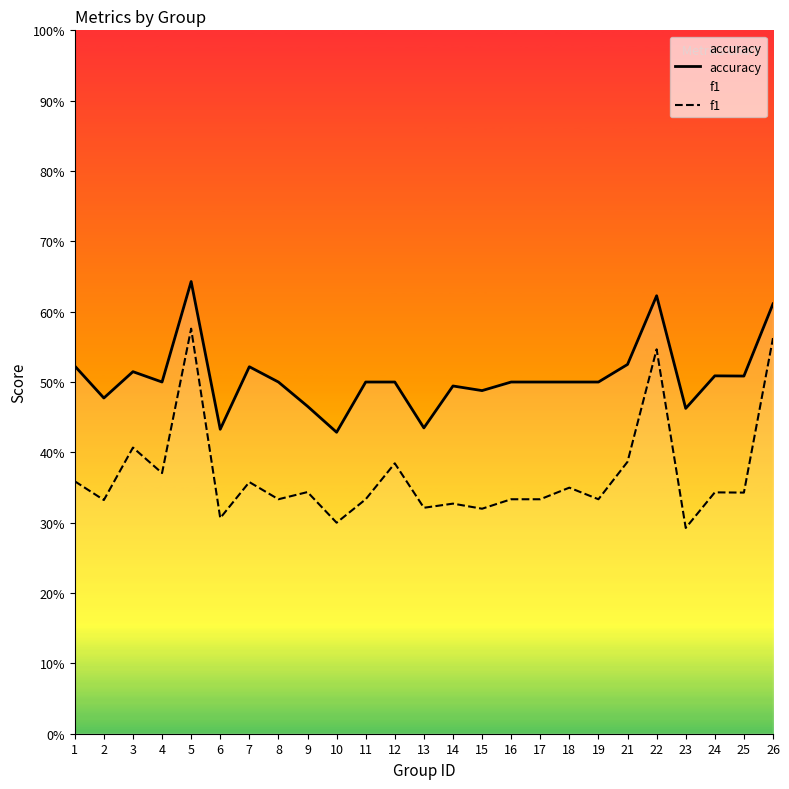

Reading right to left, what are all the values shown in this chart?

accuracy: 26=0.6	25=0.5	24=0.5	23=0.5	22=0.6	21=0.5	19=0.5	18=0.5	17=0.5	16=0.5	15=0.5	14=0.5	13=0.4	12=0.5	11=0.5	10=0.4	9=0.5	8=0.5	7=0.5	6=0.4	5=0.6	4=0.5	3=0.5	2=0.5	1=0.5
f1: 26=0.6	25=0.3	24=0.3	23=0.3	22=0.5	21=0.4	19=0.3	18=0.3	17=0.3	16=0.3	15=0.3	14=0.3	13=0.3	12=0.4	11=0.3	10=0.3	9=0.3	8=0.3	7=0.4	6=0.3	5=0.6	4=0.4	3=0.4	2=0.3	1=0.4